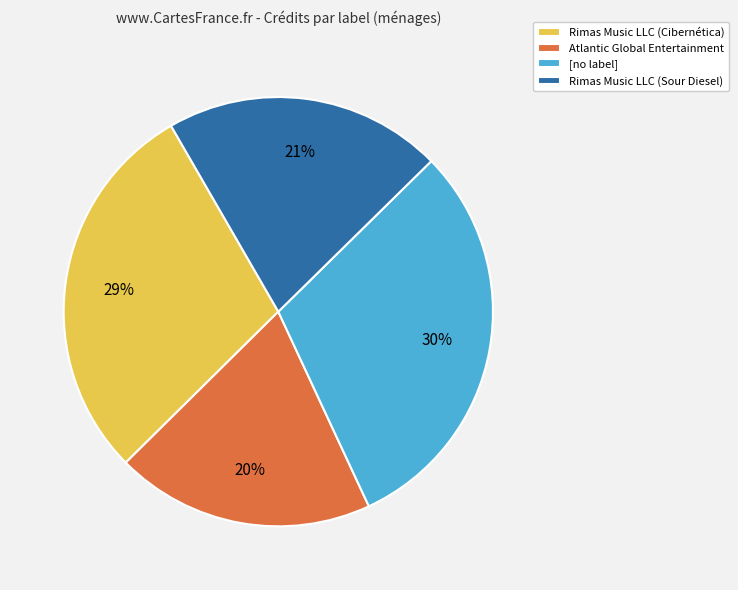

Combined, do Atlantic Global Entertainment and Rimas Music LLC (Cibernética) account for over 50%?

No